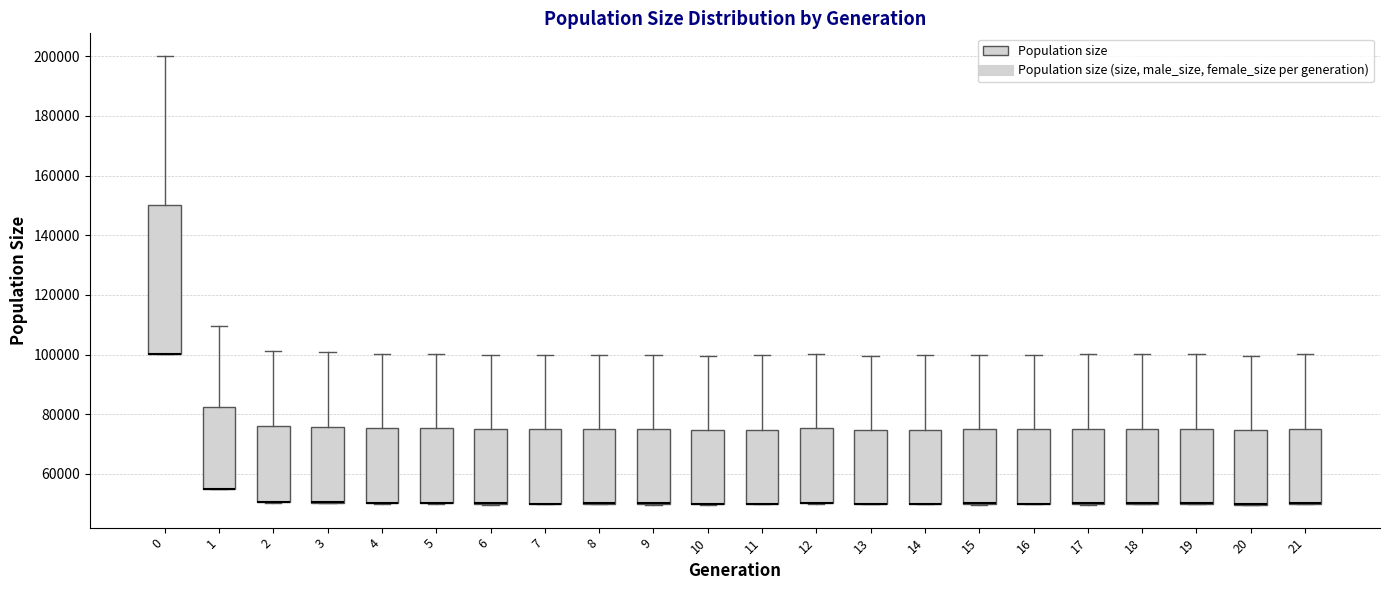

Where does the upper whisker of the box at x = 4 end on the y-axis? The values are not printed on the chart, so give them approximately, as read against the axis.

100000